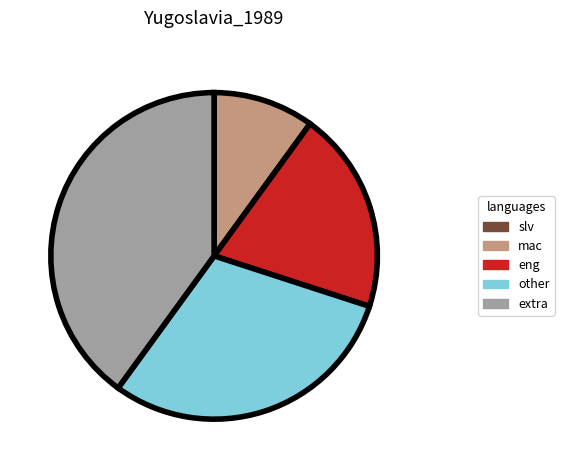

What is the ratio of the value at eng to the value at other?

0.7